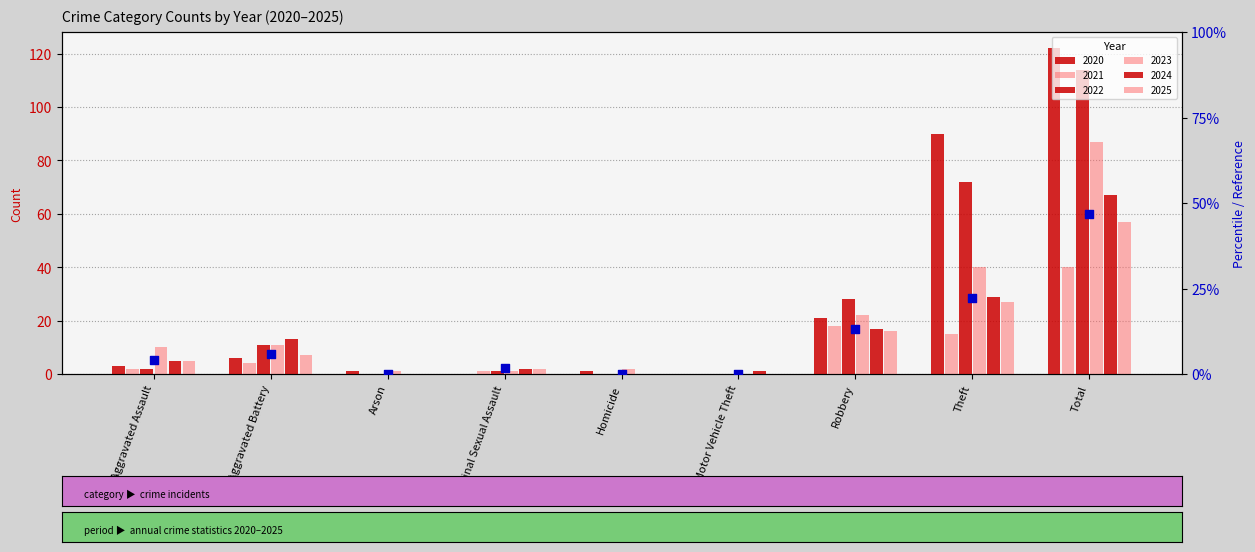

What is the change in value from Aggravated Battery to Arson?

-5.7